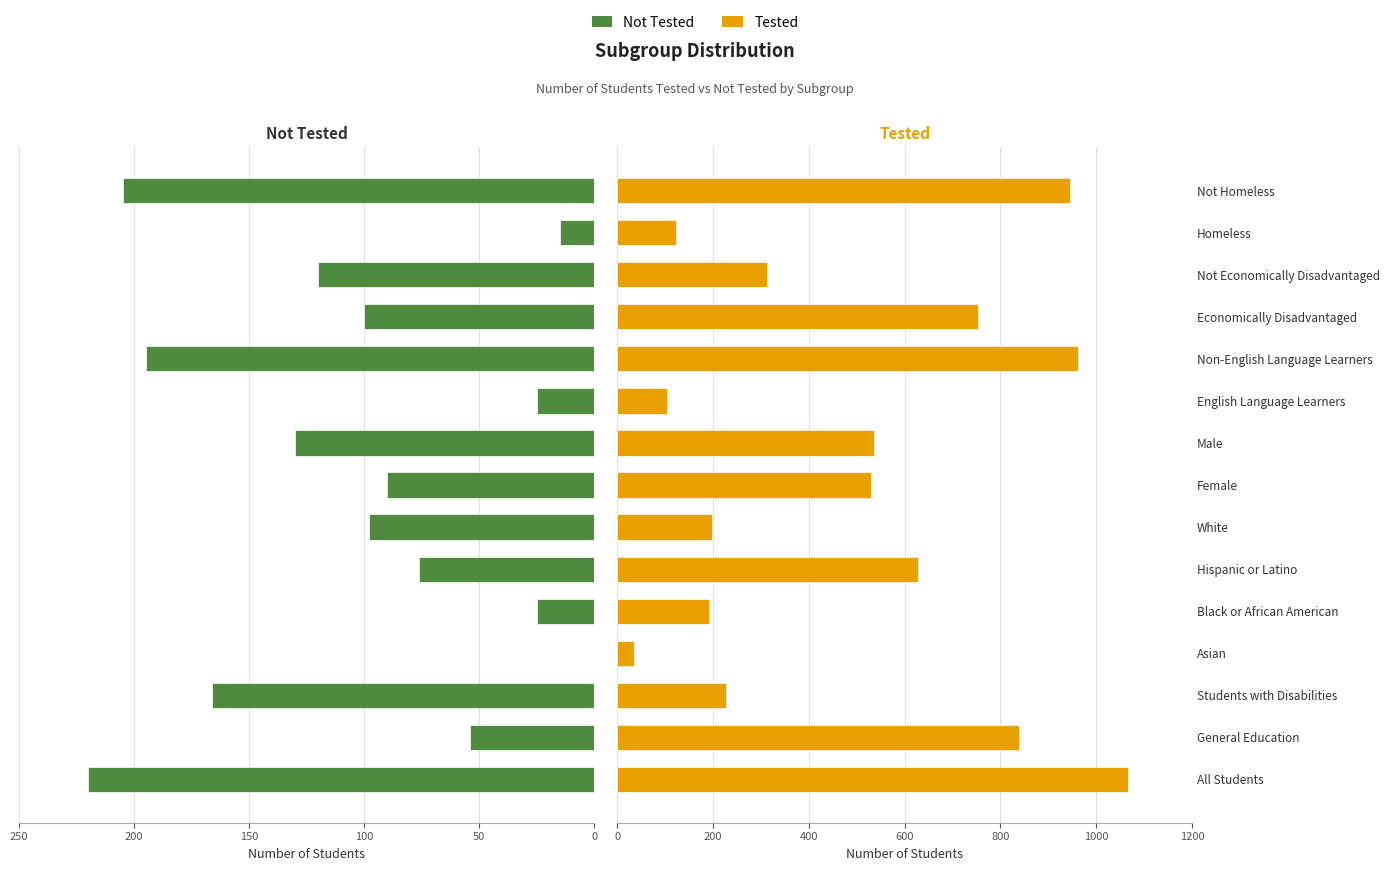

List the series in order of their peak value, highest first.

Tested, Not Tested